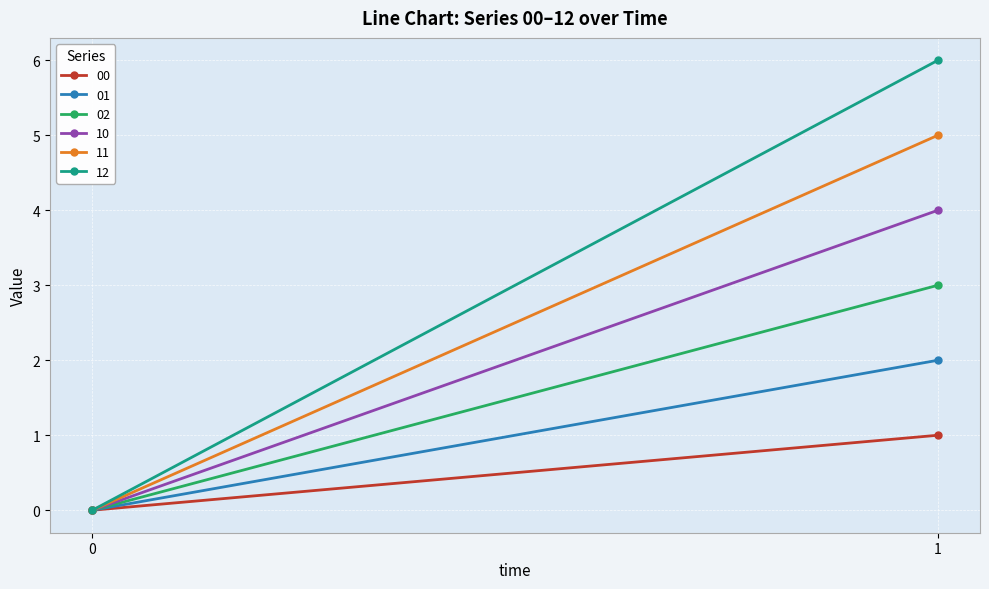

Reading right to left, transcribe all the data shown in this chart.

00: 1	0
01: 2	0
02: 3	0
10: 4	0
11: 5	0
12: 6	0